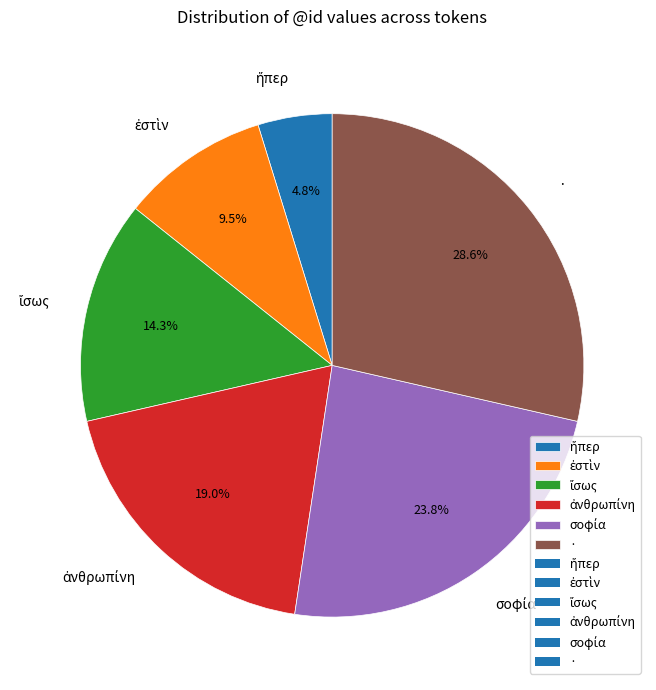

Does · account for over 50% of the chart?

No